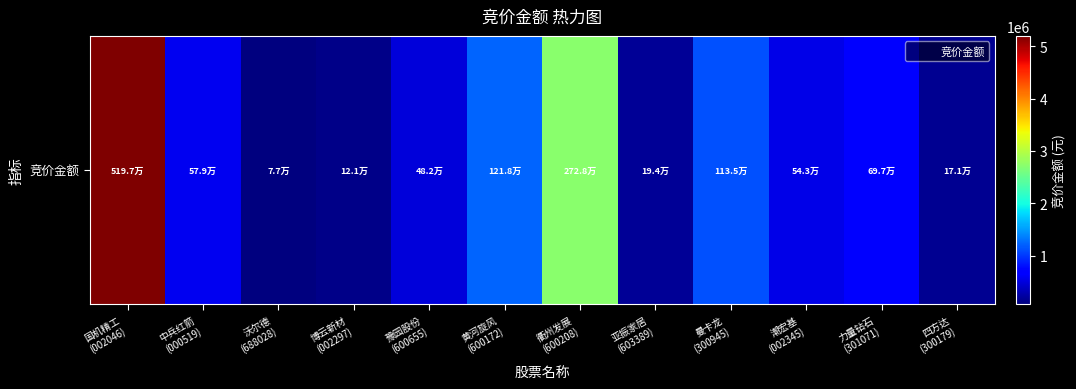

Reading left to right, extract all data points from this chart.

国机精工
(002046)=5197392	中兵红箭
(000519)=578565	沃尔德
(688028)=76781	博云新材
(002297)=120717	豫园股份
(600655)=481712	黄河旋风
(600172)=1218462	衢州发展
(600208)=2727504	亚振家居
(603389)=194145	曼卡龙
(300945)=1135110	潮宏基
(002345)=542520	力量钻石
(301071)=696500	四方达
(300179)=171140